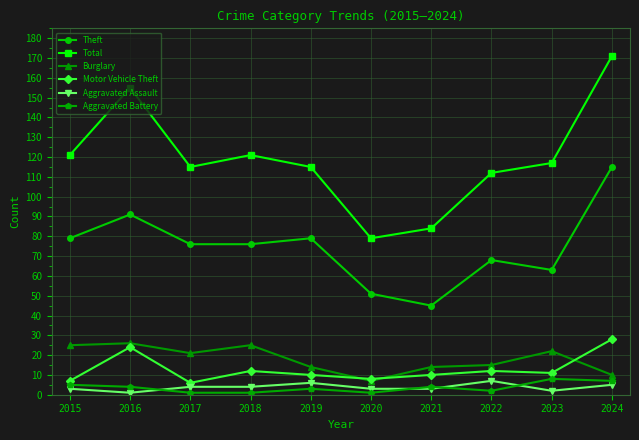

Reading right to left, what are all the values shown in this chart?

Theft: 2024=115	2023=63	2022=68	2021=45	2020=51	2019=79	2018=76	2017=76	2016=91	2015=79
Total: 2024=171	2023=117	2022=112	2021=84	2020=79	2019=115	2018=121	2017=115	2016=155	2015=121
Burglary: 2024=10	2023=22	2022=15	2021=14	2020=7	2019=14	2018=25	2017=21	2016=26	2015=25
Motor Vehicle Theft: 2024=28	2023=11	2022=12	2021=10	2020=8	2019=10	2018=12	2017=6	2016=24	2015=7
Aggravated Assault: 2024=5	2023=2	2022=7	2021=3	2020=3	2019=6	2018=4	2017=4	2016=1	2015=3
Aggravated Battery: 2024=7	2023=8	2022=2	2021=4	2020=1	2019=3	2018=1	2017=1	2016=4	2015=5